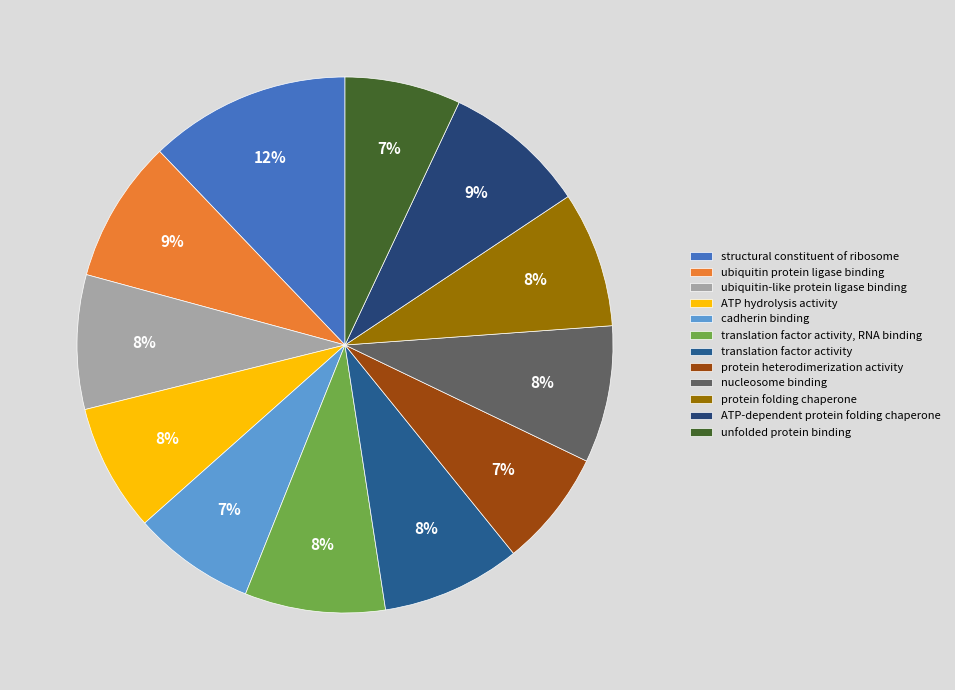

To the nearest percent, what portion does unfolded protein binding represent?

7%